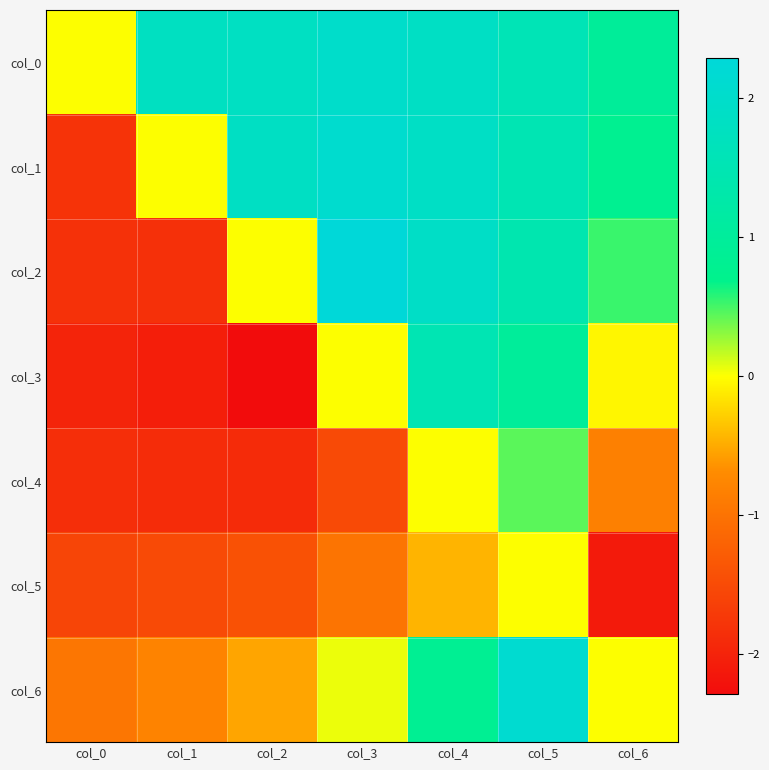

Reading left to right, what are all the values shown in this chart?

col_0: col_0=0.0	col_1=1.8	col_2=1.8	col_3=2.0	col_4=1.9	col_5=1.6	col_6=1.0
col_1: col_0=-1.8	col_1=0.0	col_2=1.8	col_3=2.1	col_4=1.9	col_5=1.5	col_6=0.8
col_2: col_0=-1.8	col_1=-1.8	col_2=0.0	col_3=2.3	col_4=1.9	col_5=1.4	col_6=0.5
col_3: col_0=-2.0	col_1=-2.1	col_2=-2.3	col_3=0.0	col_4=1.5	col_5=1.0	col_6=-0.1
col_4: col_0=-1.9	col_1=-1.9	col_2=-1.9	col_3=-1.5	col_4=0.0	col_5=0.4	col_6=-0.8
col_5: col_0=-1.6	col_1=-1.5	col_2=-1.4	col_3=-1.0	col_4=-0.4	col_5=0.0	col_6=-2.1
col_6: col_0=-1.0	col_1=-0.8	col_2=-0.5	col_3=0.1	col_4=0.8	col_5=2.1	col_6=0.0